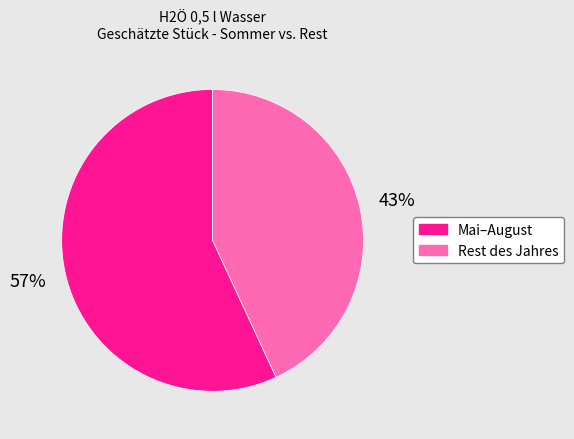

Does any single category account for the majority?

Yes